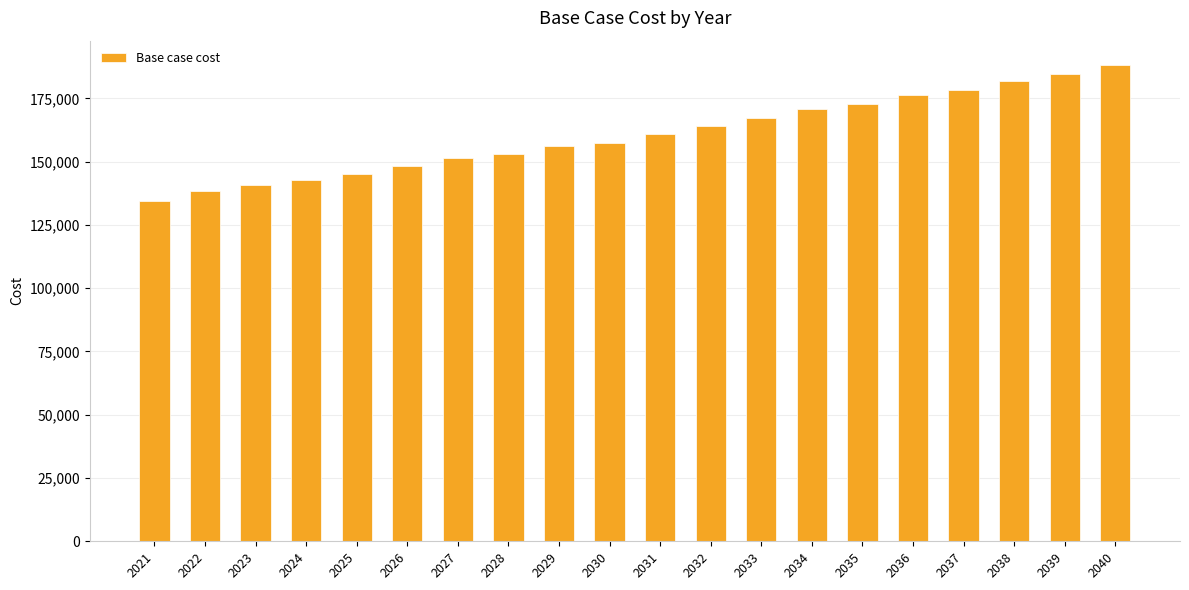

What is the value of the 10th bar from the left?

157560.2